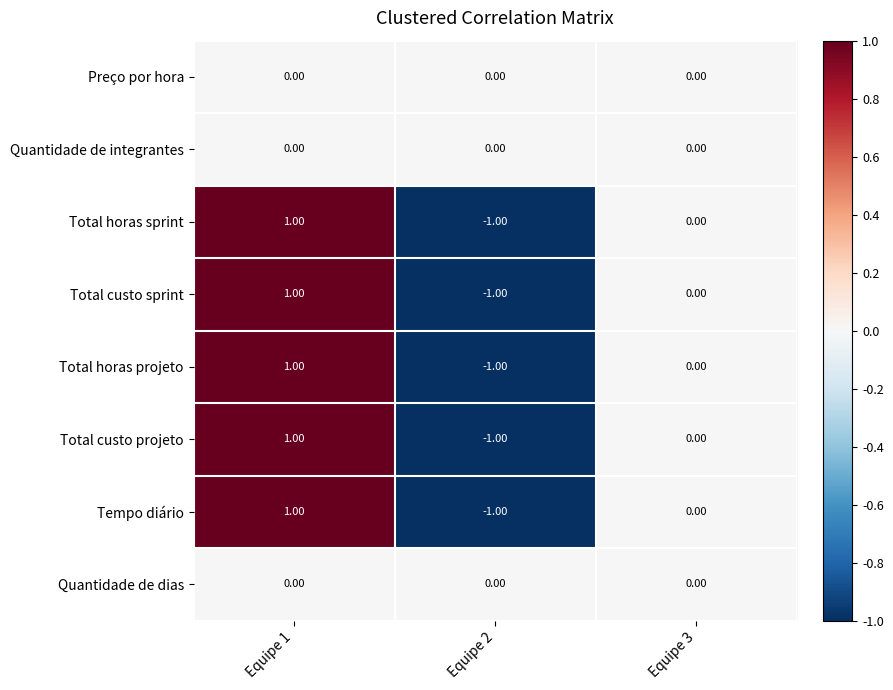

List the labels in order of Total horas projeto value, largest first.

Equipe 1, Equipe 3, Equipe 2